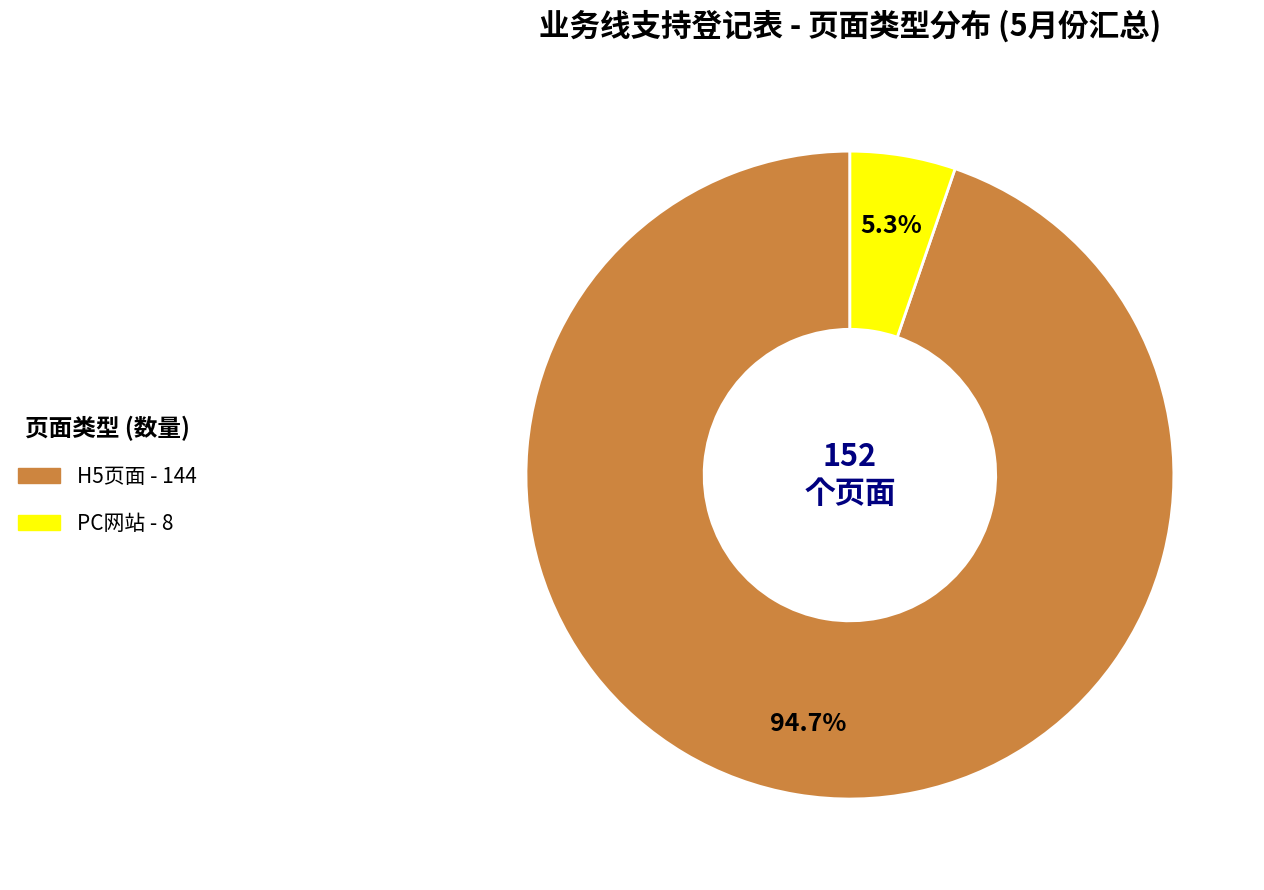

What is the majority slice?

H5页面